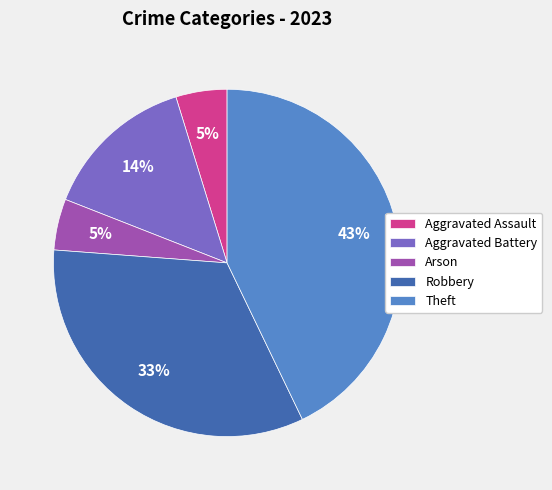

Is the sum of Theft and Aggravated Assault greater than half?

No